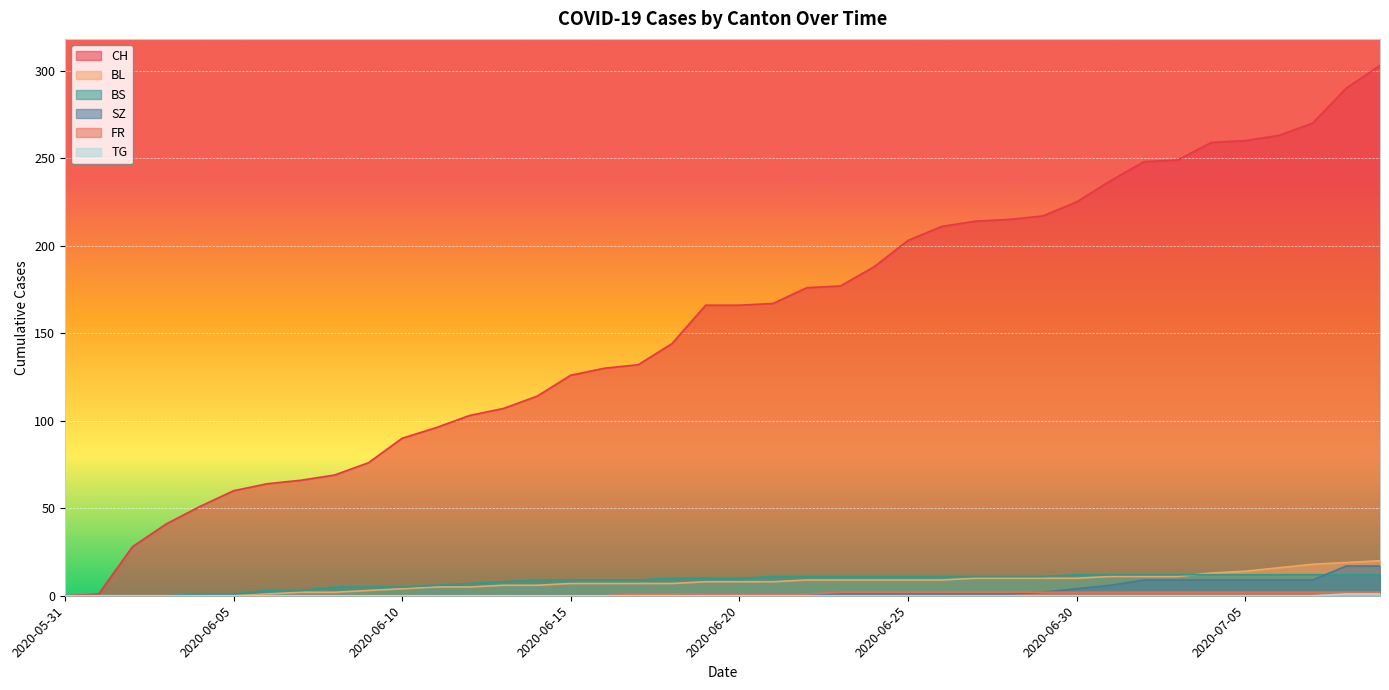

How many lines are shown in the chart?

6